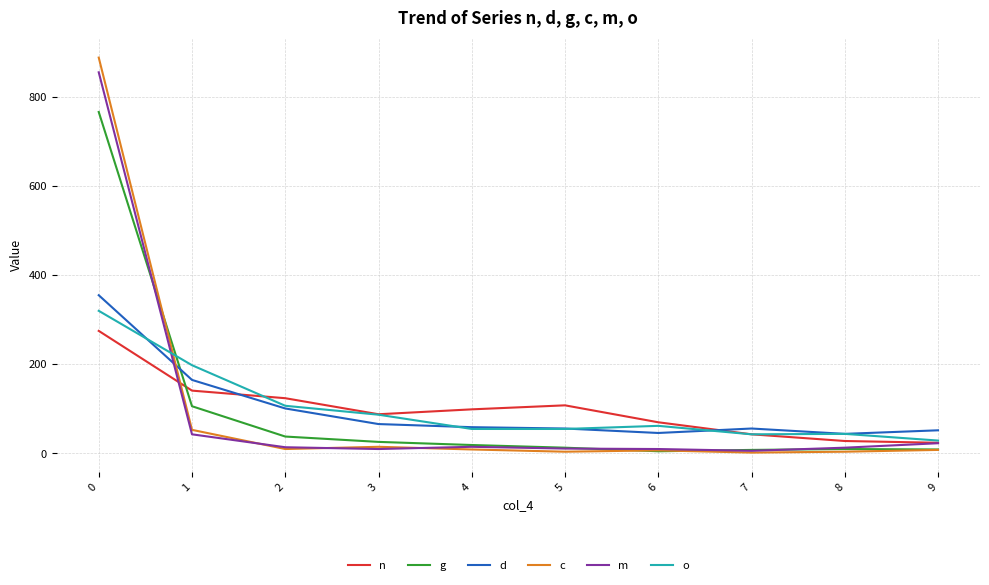

The value of c at 1 is 94. True or false?

False